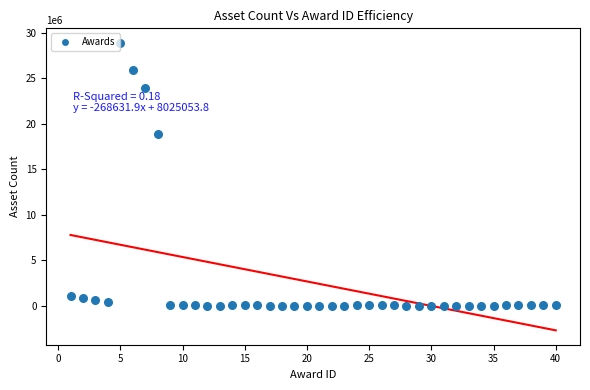

What Y value in the scatter plot is closest to 14440500?

18880000